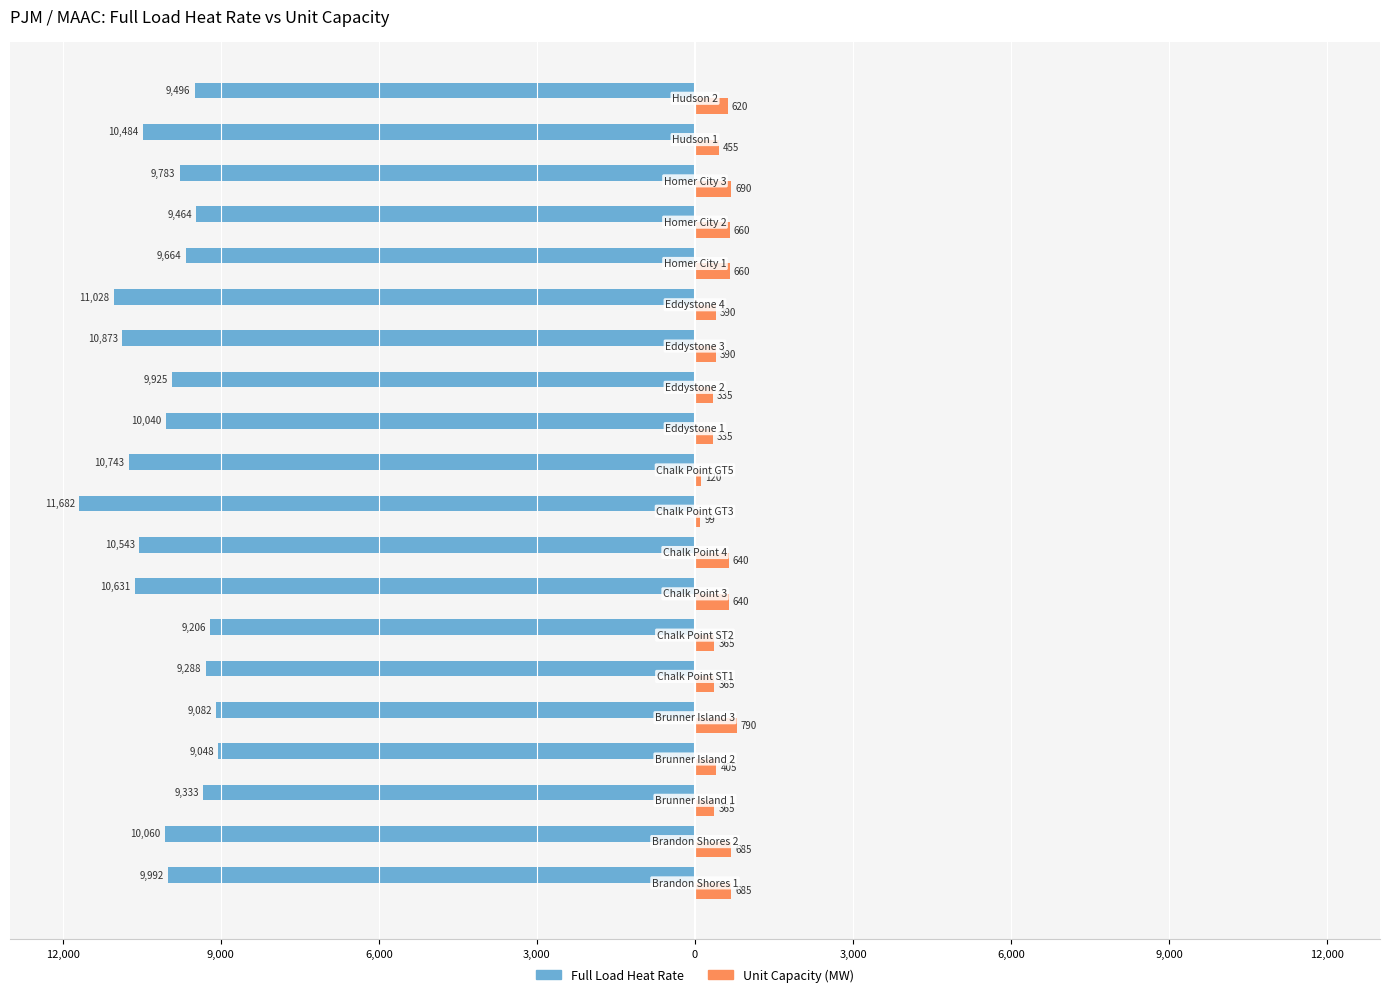

What are all the series names shown in the legend?

Full Load Heat Rate, Unit Capacity (MW)